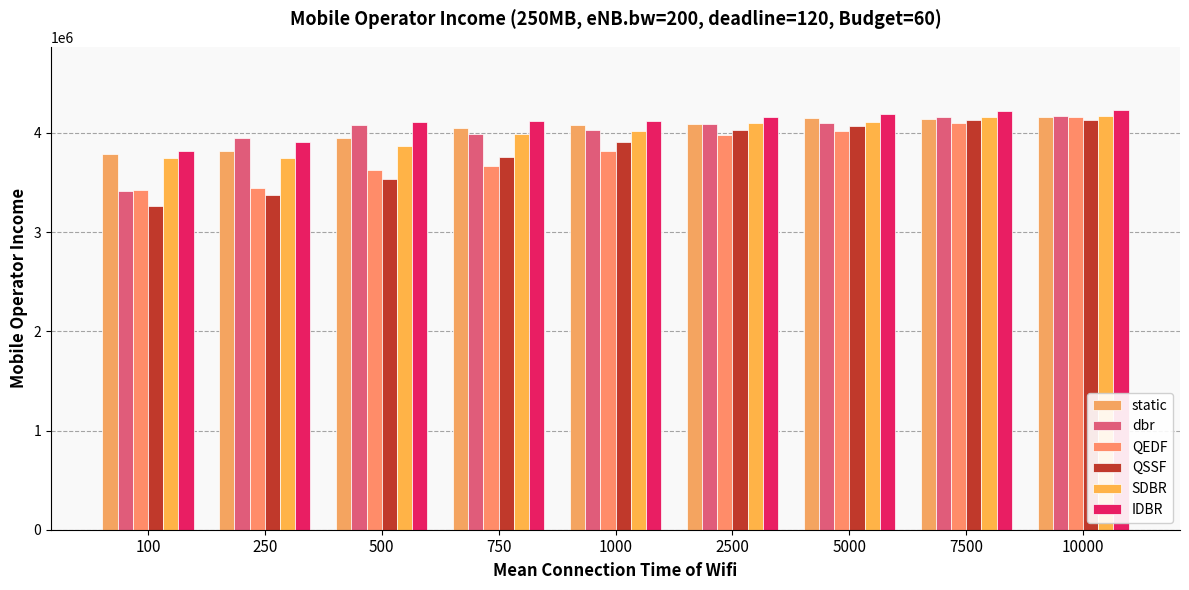

What is the difference between the highest and lowest values at 2500?

186190